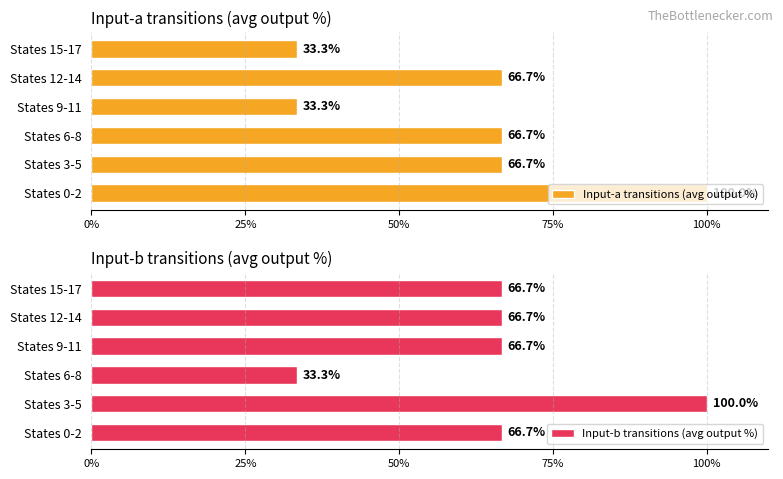

List the series in order of their overall mean, lowest first.

Input-a transitions (avg output %), Input-b transitions (avg output %)